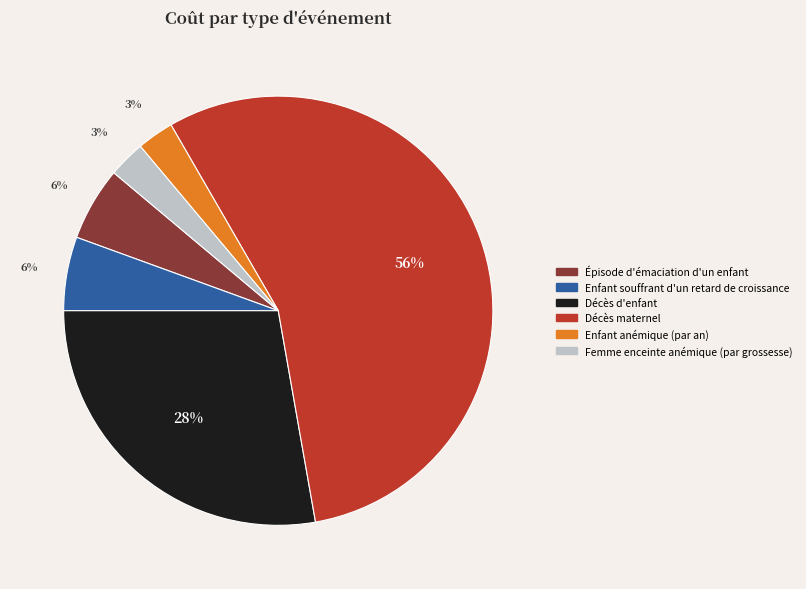

To the nearest percent, what percentage of the pie is Enfant souffrant d'un retard de croissance?

6%